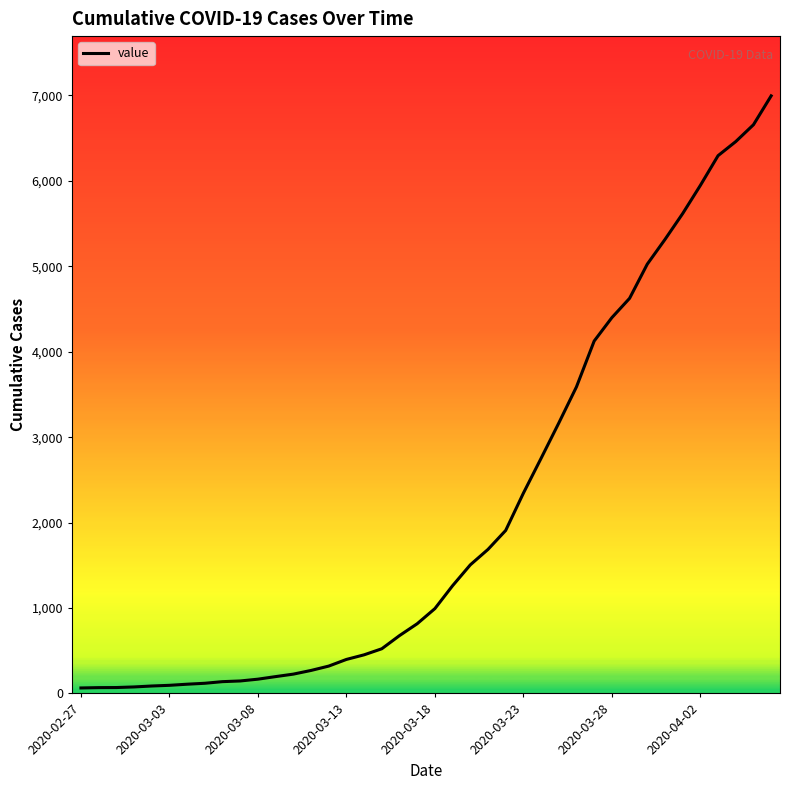

What is the maximum value shown in the chart?

6995